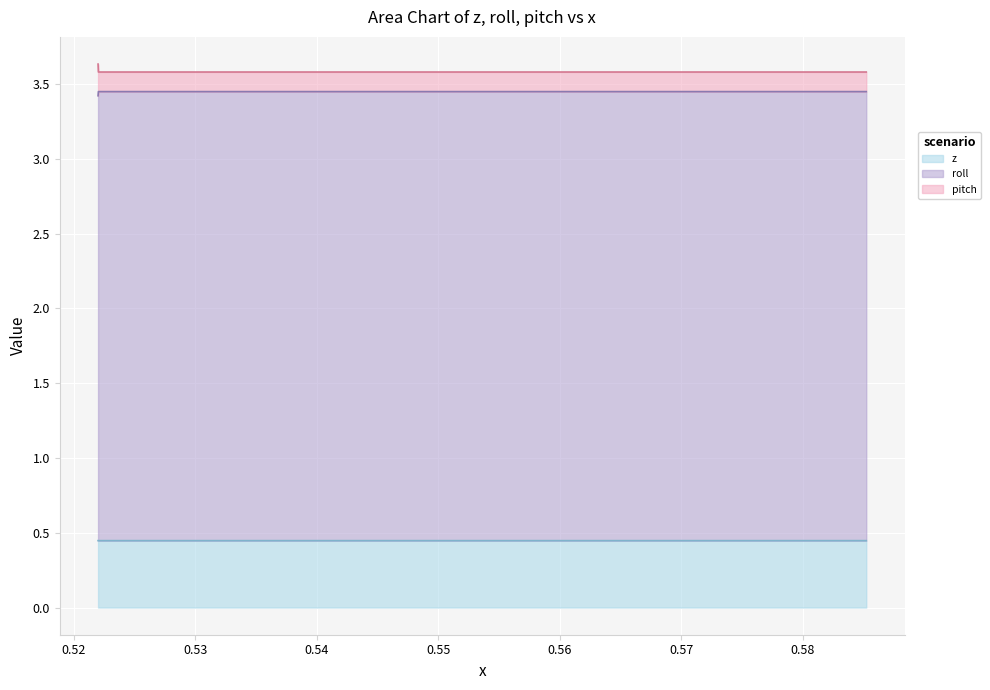

The value of pitch at 0.5219860265411643 is 2.1. True or false?

False